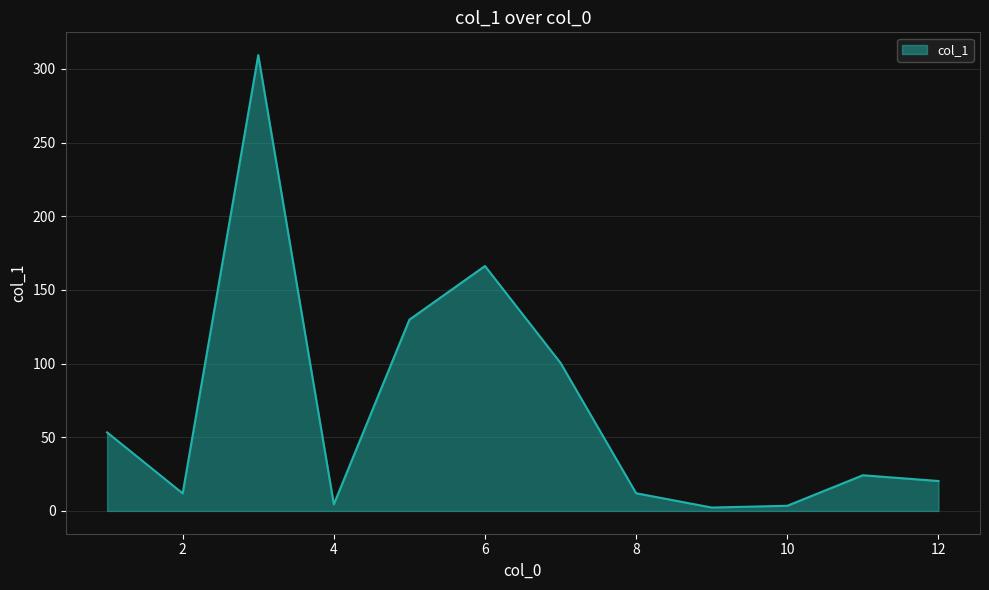

What is the difference between the maximum and minimum values?

307.0